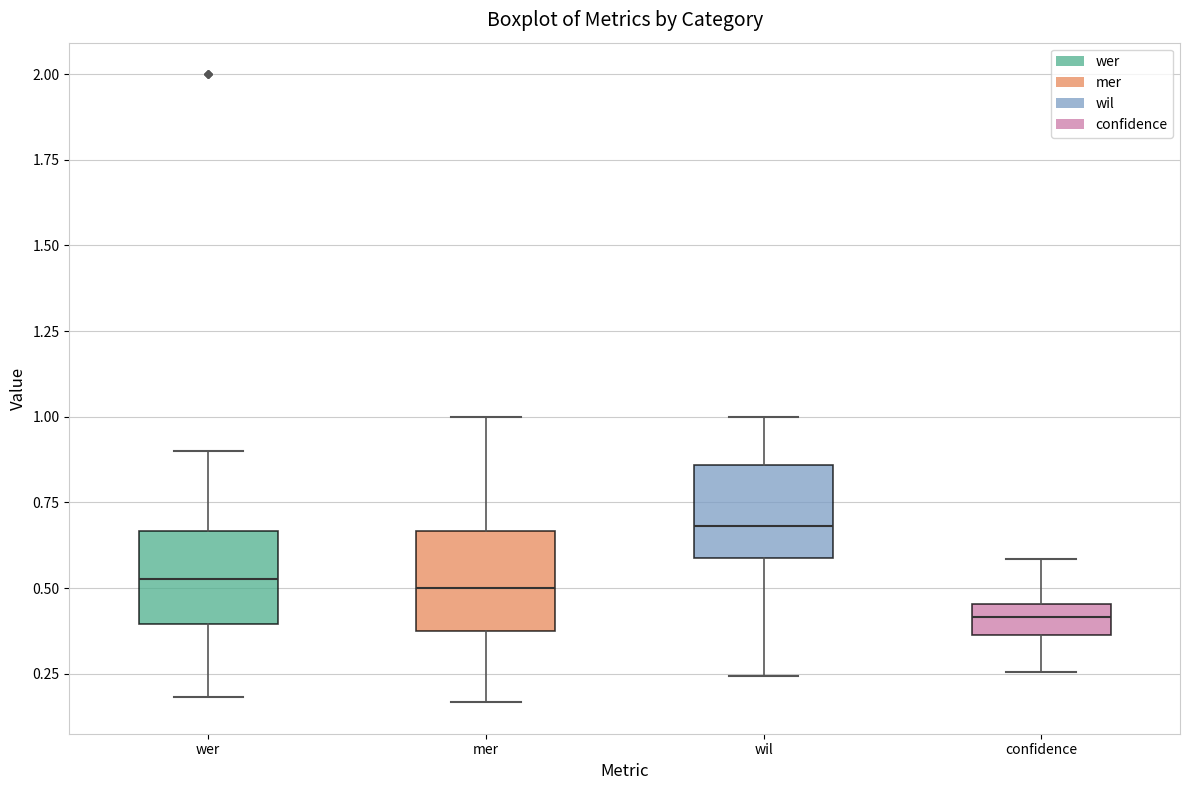

Where does the lower whisker of the box for wer end on the y-axis? The values are not printed on the chart, so give them approximately, as read against the axis.

0.20